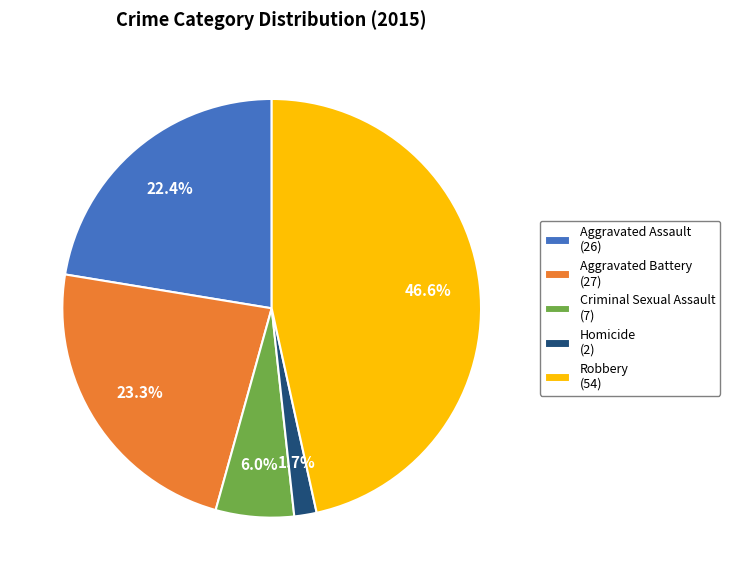

To the nearest percent, what is the difference between the largest and smallest slice percentages?

45%